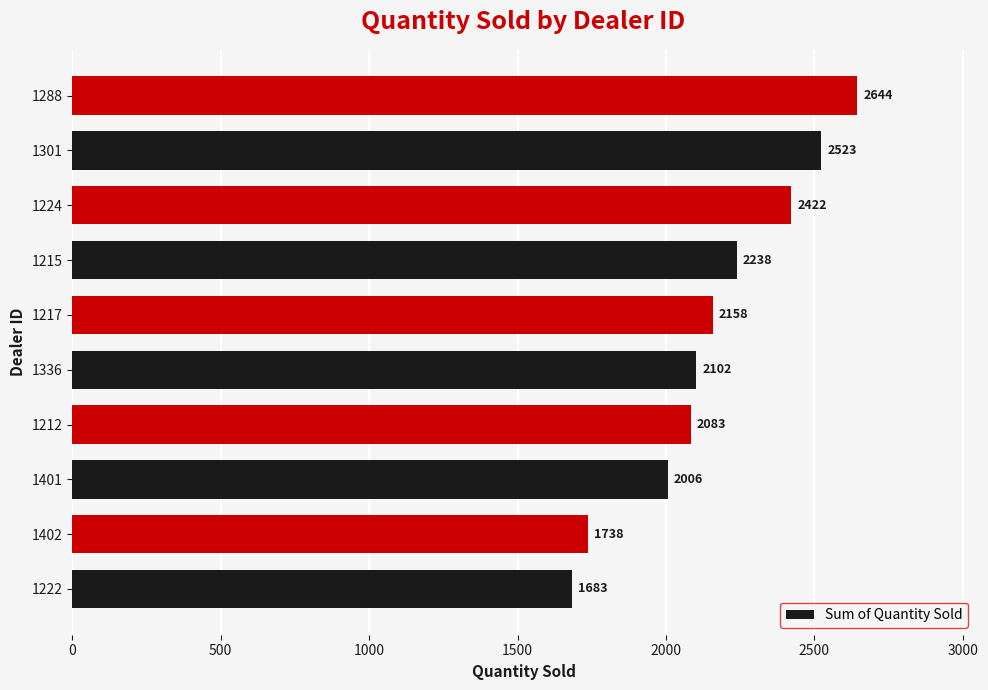

List the labels in order of value, largest first.

1288, 1301, 1224, 1215, 1217, 1336, 1212, 1401, 1402, 1222